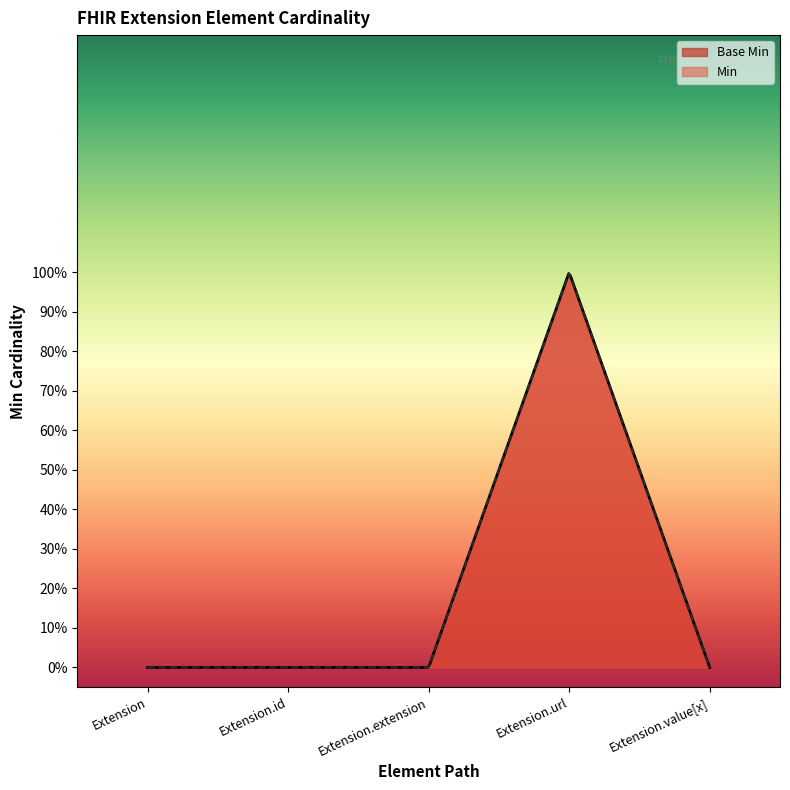

What position from the left is Extension.extension?

3